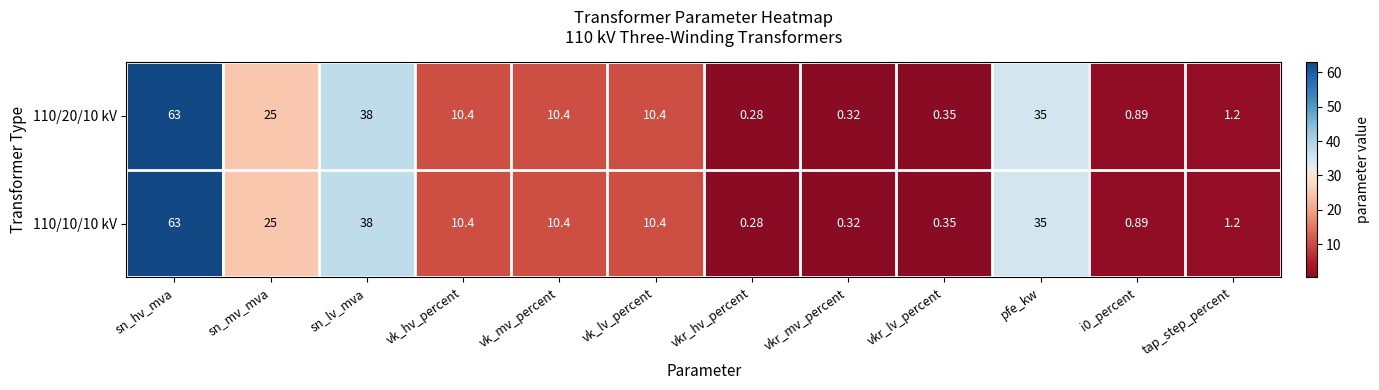

At which category is the sum across all series the highest?

sn_hv_mva